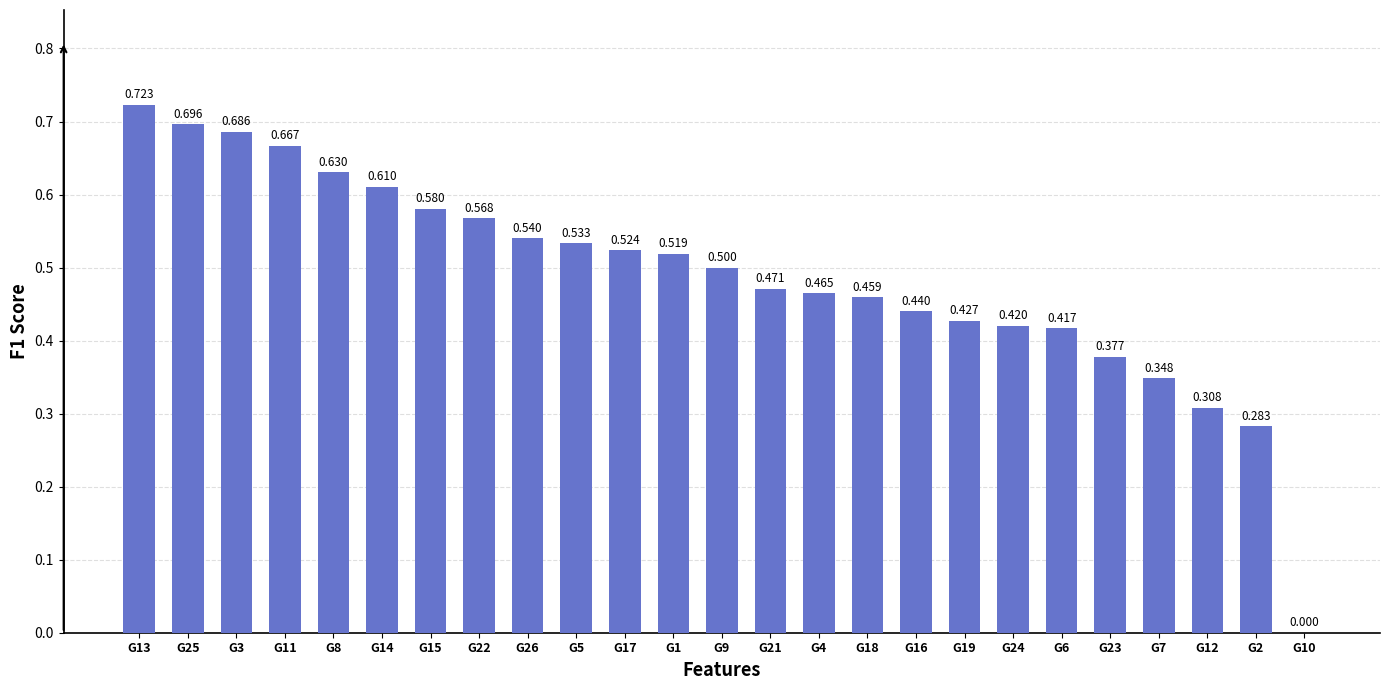

What is the difference between the maximum and minimum values?

0.7